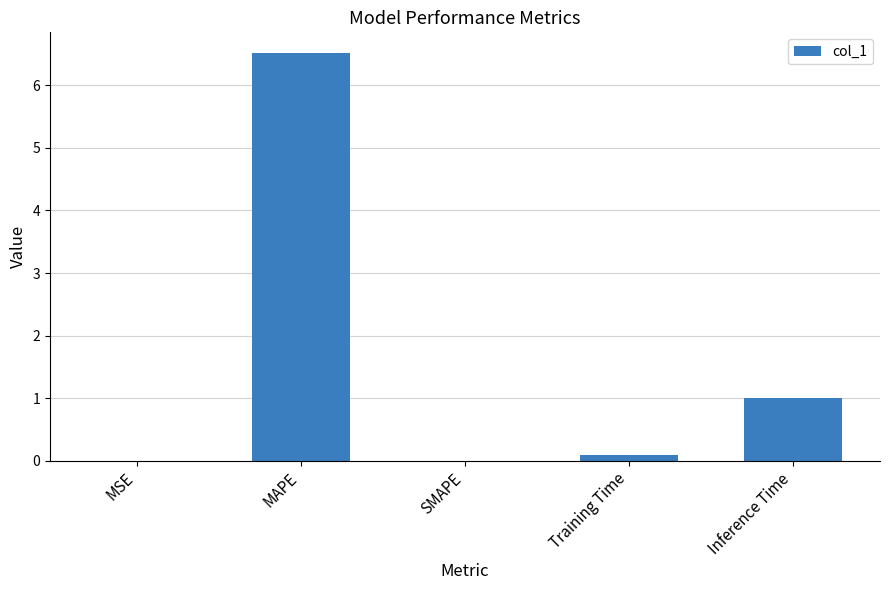

Approximately how many times larger is the value at MAPE compared to Inference Time?

6.5